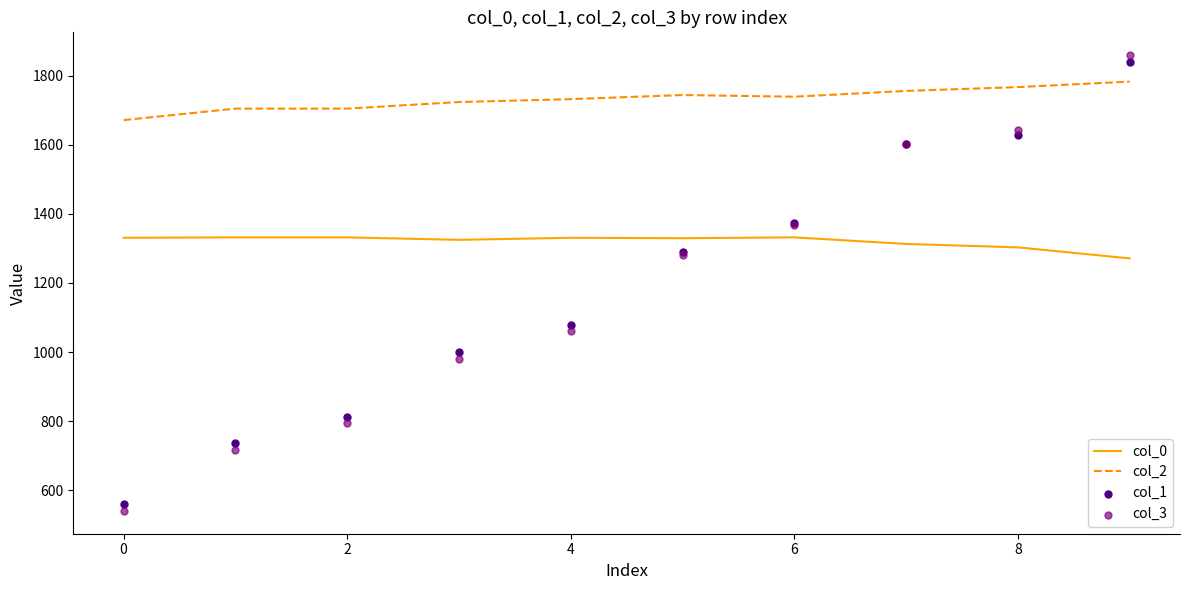

True or false: col_0 has a value of 698.5 at 0.

False